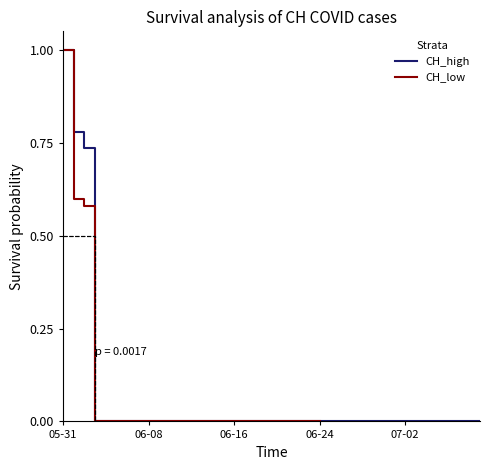

What value does the data have at 2020-06-01?

0.8